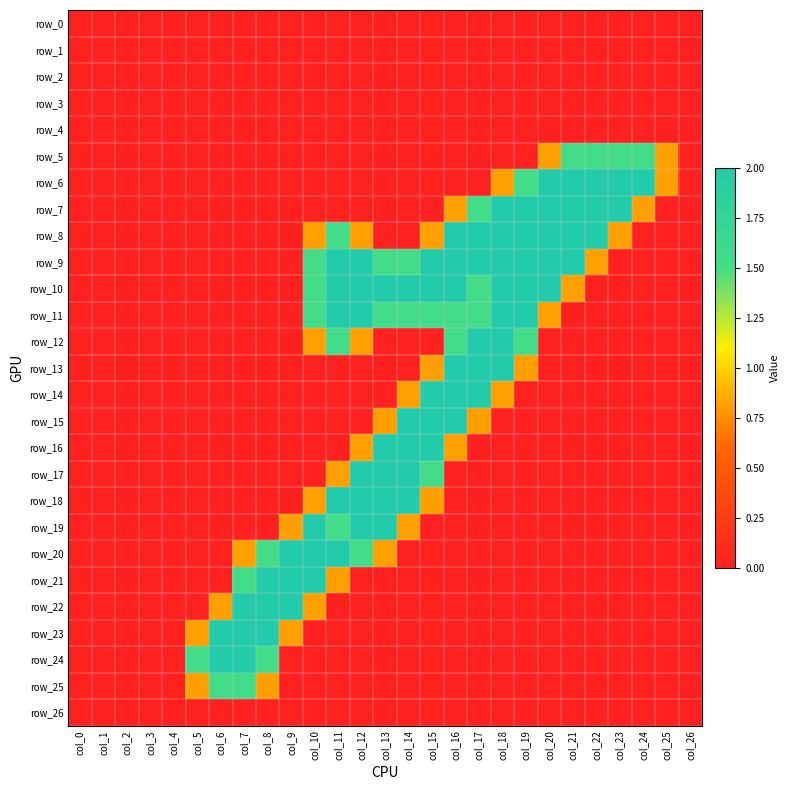

Reading right to left, extract all data points from this chart.

row_0: col_26=0.0	col_25=0.0	col_24=0.0	col_23=0.0	col_22=0.0	col_21=0.0	col_20=0.0	col_19=0.0	col_18=0.0	col_17=0.0	col_16=0.0	col_15=0.0	col_14=0.0	col_13=0.0	col_12=0.0	col_11=0.0	col_10=0.0	col_9=0.0	col_8=0.0	col_7=0.0	col_6=0.0	col_5=0.0	col_4=0.0	col_3=0.0	col_2=0.0	col_1=0.0	col_0=0.0
row_1: col_26=0.0	col_25=0.0	col_24=0.0	col_23=0.0	col_22=0.0	col_21=0.0	col_20=0.0	col_19=0.0	col_18=0.0	col_17=0.0	col_16=0.0	col_15=0.0	col_14=0.0	col_13=0.0	col_12=0.0	col_11=0.0	col_10=0.0	col_9=0.0	col_8=0.0	col_7=0.0	col_6=0.0	col_5=0.0	col_4=0.0	col_3=0.0	col_2=0.0	col_1=0.0	col_0=0.0
row_2: col_26=0.0	col_25=0.0	col_24=0.0	col_23=0.0	col_22=0.0	col_21=0.0	col_20=0.0	col_19=0.0	col_18=0.0	col_17=0.0	col_16=0.0	col_15=0.0	col_14=0.0	col_13=0.0	col_12=0.0	col_11=0.0	col_10=0.0	col_9=0.0	col_8=0.0	col_7=0.0	col_6=0.0	col_5=0.0	col_4=0.0	col_3=0.0	col_2=0.0	col_1=0.0	col_0=0.0
row_3: col_26=0.0	col_25=0.0	col_24=0.0	col_23=0.0	col_22=0.0	col_21=0.0	col_20=0.0	col_19=0.0	col_18=0.0	col_17=0.0	col_16=0.0	col_15=0.0	col_14=0.0	col_13=0.0	col_12=0.0	col_11=0.0	col_10=0.0	col_9=0.0	col_8=0.0	col_7=0.0	col_6=0.0	col_5=0.0	col_4=0.0	col_3=0.0	col_2=0.0	col_1=0.0	col_0=0.0
row_4: col_26=0.0	col_25=0.0	col_24=0.0	col_23=0.0	col_22=0.0	col_21=0.0	col_20=0.0	col_19=0.0	col_18=0.0	col_17=0.0	col_16=0.0	col_15=0.0	col_14=0.0	col_13=0.0	col_12=0.0	col_11=0.0	col_10=0.0	col_9=0.0	col_8=0.0	col_7=0.0	col_6=0.0	col_5=0.0	col_4=0.0	col_3=0.0	col_2=0.0	col_1=0.0	col_0=0.0
row_5: col_26=0.0	col_25=0.8	col_24=1.5	col_23=1.5	col_22=1.5	col_21=1.5	col_20=0.8	col_19=0.0	col_18=0.0	col_17=0.0	col_16=0.0	col_15=0.0	col_14=0.0	col_13=0.0	col_12=0.0	col_11=0.0	col_10=0.0	col_9=0.0	col_8=0.0	col_7=0.0	col_6=0.0	col_5=0.0	col_4=0.0	col_3=0.0	col_2=0.0	col_1=0.0	col_0=0.0
row_6: col_26=0.0	col_25=0.8	col_24=2.0	col_23=2.0	col_22=2.0	col_21=2.0	col_20=2.0	col_19=1.5	col_18=0.8	col_17=0.0	col_16=0.0	col_15=0.0	col_14=0.0	col_13=0.0	col_12=0.0	col_11=0.0	col_10=0.0	col_9=0.0	col_8=0.0	col_7=0.0	col_6=0.0	col_5=0.0	col_4=0.0	col_3=0.0	col_2=0.0	col_1=0.0	col_0=0.0
row_7: col_26=0.0	col_25=0.0	col_24=0.8	col_23=2.0	col_22=2.0	col_21=2.0	col_20=2.0	col_19=2.0	col_18=2.0	col_17=1.5	col_16=0.8	col_15=0.0	col_14=0.0	col_13=0.0	col_12=0.0	col_11=0.0	col_10=0.0	col_9=0.0	col_8=0.0	col_7=0.0	col_6=0.0	col_5=0.0	col_4=0.0	col_3=0.0	col_2=0.0	col_1=0.0	col_0=0.0
row_8: col_26=0.0	col_25=0.0	col_24=0.0	col_23=0.8	col_22=2.0	col_21=2.0	col_20=2.0	col_19=2.0	col_18=2.0	col_17=2.0	col_16=2.0	col_15=0.8	col_14=0.0	col_13=0.0	col_12=0.8	col_11=1.5	col_10=0.8	col_9=0.0	col_8=0.0	col_7=0.0	col_6=0.0	col_5=0.0	col_4=0.0	col_3=0.0	col_2=0.0	col_1=0.0	col_0=0.0
row_9: col_26=0.0	col_25=0.0	col_24=0.0	col_23=0.0	col_22=0.8	col_21=2.0	col_20=2.0	col_19=2.0	col_18=2.0	col_17=2.0	col_16=2.0	col_15=2.0	col_14=1.5	col_13=1.5	col_12=2.0	col_11=2.0	col_10=1.5	col_9=0.0	col_8=0.0	col_7=0.0	col_6=0.0	col_5=0.0	col_4=0.0	col_3=0.0	col_2=0.0	col_1=0.0	col_0=0.0
row_10: col_26=0.0	col_25=0.0	col_24=0.0	col_23=0.0	col_22=0.0	col_21=0.8	col_20=2.0	col_19=2.0	col_18=2.0	col_17=1.5	col_16=2.0	col_15=2.0	col_14=2.0	col_13=2.0	col_12=2.0	col_11=2.0	col_10=1.5	col_9=0.0	col_8=0.0	col_7=0.0	col_6=0.0	col_5=0.0	col_4=0.0	col_3=0.0	col_2=0.0	col_1=0.0	col_0=0.0
row_11: col_26=0.0	col_25=0.0	col_24=0.0	col_23=0.0	col_22=0.0	col_21=0.0	col_20=0.8	col_19=2.0	col_18=2.0	col_17=1.5	col_16=1.5	col_15=1.5	col_14=1.5	col_13=1.5	col_12=2.0	col_11=2.0	col_10=1.5	col_9=0.0	col_8=0.0	col_7=0.0	col_6=0.0	col_5=0.0	col_4=0.0	col_3=0.0	col_2=0.0	col_1=0.0	col_0=0.0
row_12: col_26=0.0	col_25=0.0	col_24=0.0	col_23=0.0	col_22=0.0	col_21=0.0	col_20=0.0	col_19=1.5	col_18=2.0	col_17=2.0	col_16=1.5	col_15=0.0	col_14=0.0	col_13=0.0	col_12=0.8	col_11=1.5	col_10=0.8	col_9=0.0	col_8=0.0	col_7=0.0	col_6=0.0	col_5=0.0	col_4=0.0	col_3=0.0	col_2=0.0	col_1=0.0	col_0=0.0
row_13: col_26=0.0	col_25=0.0	col_24=0.0	col_23=0.0	col_22=0.0	col_21=0.0	col_20=0.0	col_19=0.8	col_18=2.0	col_17=2.0	col_16=2.0	col_15=0.8	col_14=0.0	col_13=0.0	col_12=0.0	col_11=0.0	col_10=0.0	col_9=0.0	col_8=0.0	col_7=0.0	col_6=0.0	col_5=0.0	col_4=0.0	col_3=0.0	col_2=0.0	col_1=0.0	col_0=0.0
row_14: col_26=0.0	col_25=0.0	col_24=0.0	col_23=0.0	col_22=0.0	col_21=0.0	col_20=0.0	col_19=0.0	col_18=0.8	col_17=2.0	col_16=2.0	col_15=2.0	col_14=0.8	col_13=0.0	col_12=0.0	col_11=0.0	col_10=0.0	col_9=0.0	col_8=0.0	col_7=0.0	col_6=0.0	col_5=0.0	col_4=0.0	col_3=0.0	col_2=0.0	col_1=0.0	col_0=0.0
row_15: col_26=0.0	col_25=0.0	col_24=0.0	col_23=0.0	col_22=0.0	col_21=0.0	col_20=0.0	col_19=0.0	col_18=0.0	col_17=0.8	col_16=2.0	col_15=2.0	col_14=2.0	col_13=0.8	col_12=0.0	col_11=0.0	col_10=0.0	col_9=0.0	col_8=0.0	col_7=0.0	col_6=0.0	col_5=0.0	col_4=0.0	col_3=0.0	col_2=0.0	col_1=0.0	col_0=0.0
row_16: col_26=0.0	col_25=0.0	col_24=0.0	col_23=0.0	col_22=0.0	col_21=0.0	col_20=0.0	col_19=0.0	col_18=0.0	col_17=0.0	col_16=0.8	col_15=2.0	col_14=2.0	col_13=2.0	col_12=0.8	col_11=0.0	col_10=0.0	col_9=0.0	col_8=0.0	col_7=0.0	col_6=0.0	col_5=0.0	col_4=0.0	col_3=0.0	col_2=0.0	col_1=0.0	col_0=0.0
row_17: col_26=0.0	col_25=0.0	col_24=0.0	col_23=0.0	col_22=0.0	col_21=0.0	col_20=0.0	col_19=0.0	col_18=0.0	col_17=0.0	col_16=0.0	col_15=1.5	col_14=2.0	col_13=2.0	col_12=2.0	col_11=0.8	col_10=0.0	col_9=0.0	col_8=0.0	col_7=0.0	col_6=0.0	col_5=0.0	col_4=0.0	col_3=0.0	col_2=0.0	col_1=0.0	col_0=0.0
row_18: col_26=0.0	col_25=0.0	col_24=0.0	col_23=0.0	col_22=0.0	col_21=0.0	col_20=0.0	col_19=0.0	col_18=0.0	col_17=0.0	col_16=0.0	col_15=0.8	col_14=2.0	col_13=2.0	col_12=2.0	col_11=2.0	col_10=0.8	col_9=0.0	col_8=0.0	col_7=0.0	col_6=0.0	col_5=0.0	col_4=0.0	col_3=0.0	col_2=0.0	col_1=0.0	col_0=0.0
row_19: col_26=0.0	col_25=0.0	col_24=0.0	col_23=0.0	col_22=0.0	col_21=0.0	col_20=0.0	col_19=0.0	col_18=0.0	col_17=0.0	col_16=0.0	col_15=0.0	col_14=0.8	col_13=2.0	col_12=2.0	col_11=1.5	col_10=2.0	col_9=0.8	col_8=0.0	col_7=0.0	col_6=0.0	col_5=0.0	col_4=0.0	col_3=0.0	col_2=0.0	col_1=0.0	col_0=0.0
row_20: col_26=0.0	col_25=0.0	col_24=0.0	col_23=0.0	col_22=0.0	col_21=0.0	col_20=0.0	col_19=0.0	col_18=0.0	col_17=0.0	col_16=0.0	col_15=0.0	col_14=0.0	col_13=0.8	col_12=1.5	col_11=2.0	col_10=2.0	col_9=2.0	col_8=1.5	col_7=0.8	col_6=0.0	col_5=0.0	col_4=0.0	col_3=0.0	col_2=0.0	col_1=0.0	col_0=0.0
row_21: col_26=0.0	col_25=0.0	col_24=0.0	col_23=0.0	col_22=0.0	col_21=0.0	col_20=0.0	col_19=0.0	col_18=0.0	col_17=0.0	col_16=0.0	col_15=0.0	col_14=0.0	col_13=0.0	col_12=0.0	col_11=0.8	col_10=2.0	col_9=2.0	col_8=2.0	col_7=1.5	col_6=0.0	col_5=0.0	col_4=0.0	col_3=0.0	col_2=0.0	col_1=0.0	col_0=0.0
row_22: col_26=0.0	col_25=0.0	col_24=0.0	col_23=0.0	col_22=0.0	col_21=0.0	col_20=0.0	col_19=0.0	col_18=0.0	col_17=0.0	col_16=0.0	col_15=0.0	col_14=0.0	col_13=0.0	col_12=0.0	col_11=0.0	col_10=0.8	col_9=2.0	col_8=2.0	col_7=2.0	col_6=0.8	col_5=0.0	col_4=0.0	col_3=0.0	col_2=0.0	col_1=0.0	col_0=0.0
row_23: col_26=0.0	col_25=0.0	col_24=0.0	col_23=0.0	col_22=0.0	col_21=0.0	col_20=0.0	col_19=0.0	col_18=0.0	col_17=0.0	col_16=0.0	col_15=0.0	col_14=0.0	col_13=0.0	col_12=0.0	col_11=0.0	col_10=0.0	col_9=0.8	col_8=2.0	col_7=2.0	col_6=2.0	col_5=0.8	col_4=0.0	col_3=0.0	col_2=0.0	col_1=0.0	col_0=0.0
row_24: col_26=0.0	col_25=0.0	col_24=0.0	col_23=0.0	col_22=0.0	col_21=0.0	col_20=0.0	col_19=0.0	col_18=0.0	col_17=0.0	col_16=0.0	col_15=0.0	col_14=0.0	col_13=0.0	col_12=0.0	col_11=0.0	col_10=0.0	col_9=0.0	col_8=1.5	col_7=2.0	col_6=2.0	col_5=1.5	col_4=0.0	col_3=0.0	col_2=0.0	col_1=0.0	col_0=0.0
row_25: col_26=0.0	col_25=0.0	col_24=0.0	col_23=0.0	col_22=0.0	col_21=0.0	col_20=0.0	col_19=0.0	col_18=0.0	col_17=0.0	col_16=0.0	col_15=0.0	col_14=0.0	col_13=0.0	col_12=0.0	col_11=0.0	col_10=0.0	col_9=0.0	col_8=0.8	col_7=1.5	col_6=1.5	col_5=0.8	col_4=0.0	col_3=0.0	col_2=0.0	col_1=0.0	col_0=0.0
row_26: col_26=0.0	col_25=0.0	col_24=0.0	col_23=0.0	col_22=0.0	col_21=0.0	col_20=0.0	col_19=0.0	col_18=0.0	col_17=0.0	col_16=0.0	col_15=0.0	col_14=0.0	col_13=0.0	col_12=0.0	col_11=0.0	col_10=0.0	col_9=0.0	col_8=0.0	col_7=0.0	col_6=0.0	col_5=0.0	col_4=0.0	col_3=0.0	col_2=0.0	col_1=0.0	col_0=0.0